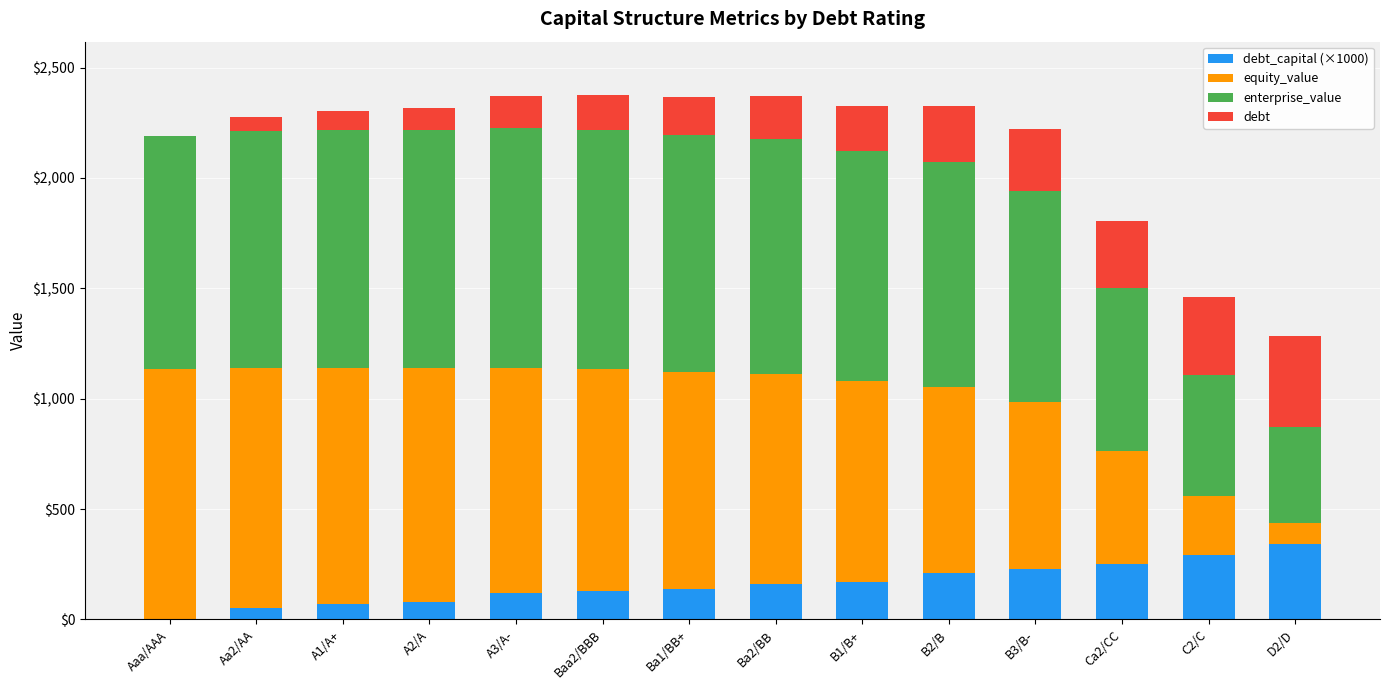

What is the total value across all series at B2/B?

2326.8